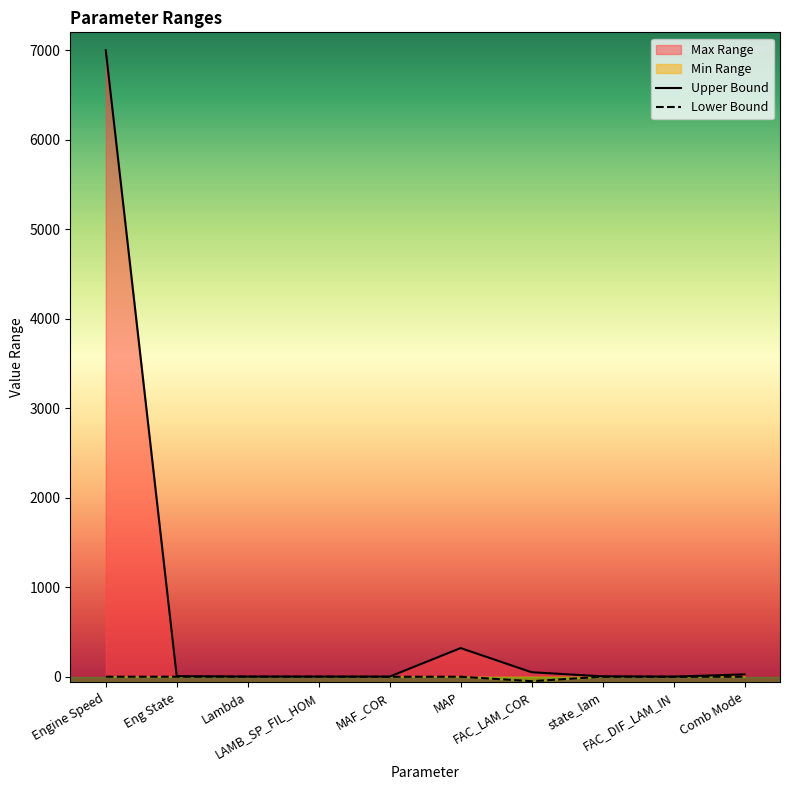

At which label does Max Range first exceed 6?

Engine Speed